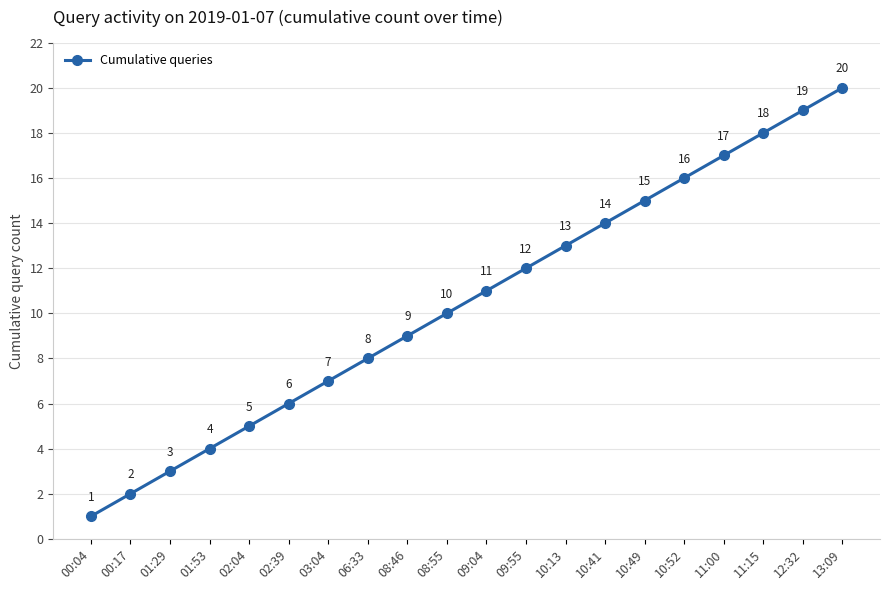

Where is the data nearest to the value 10?

08:55